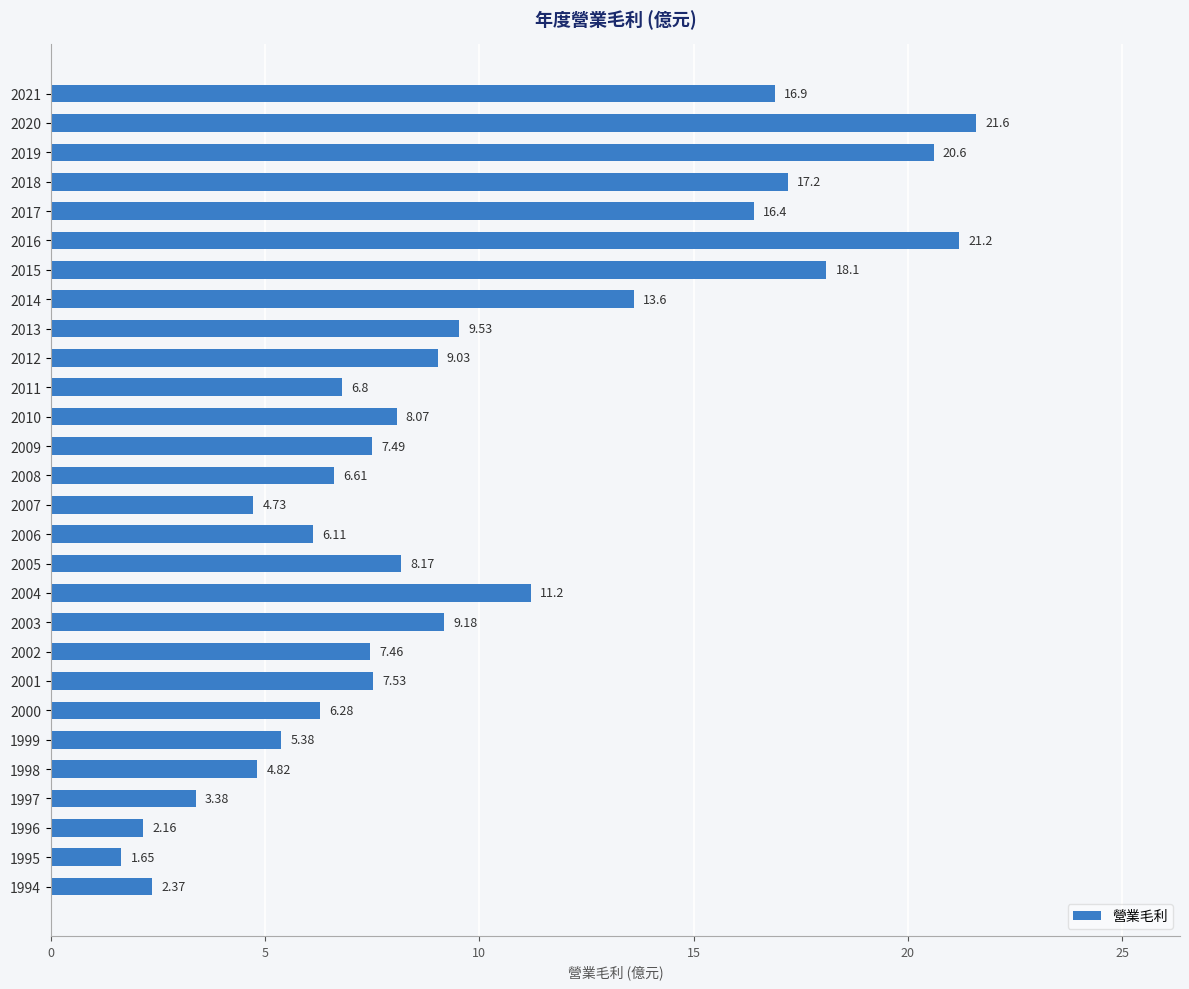

What is the average value?

9.8